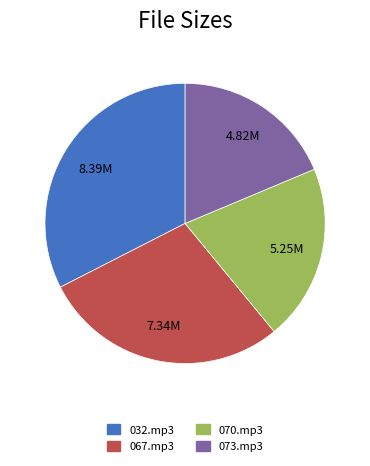

Approximately how many times larger is the value at 067.mp3 compared to 070.mp3?

1.4